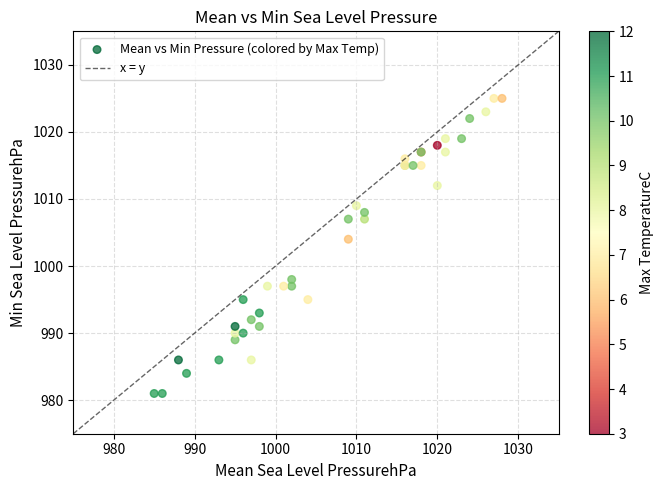

What Y value in the scatter plot is closest to 1003?

1004